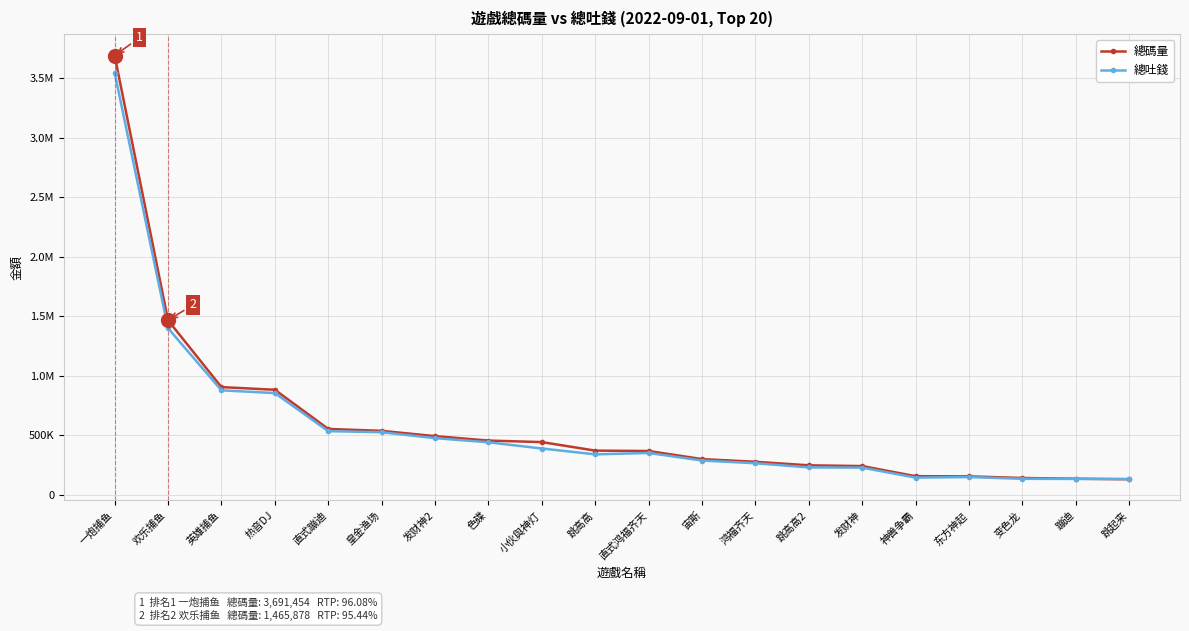

What are all the series names shown in the legend?

總碼量, 總吐錢